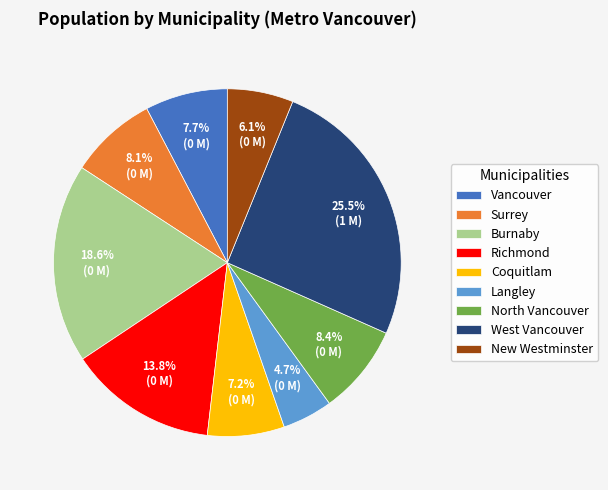

Which slice is the smallest?

Langley